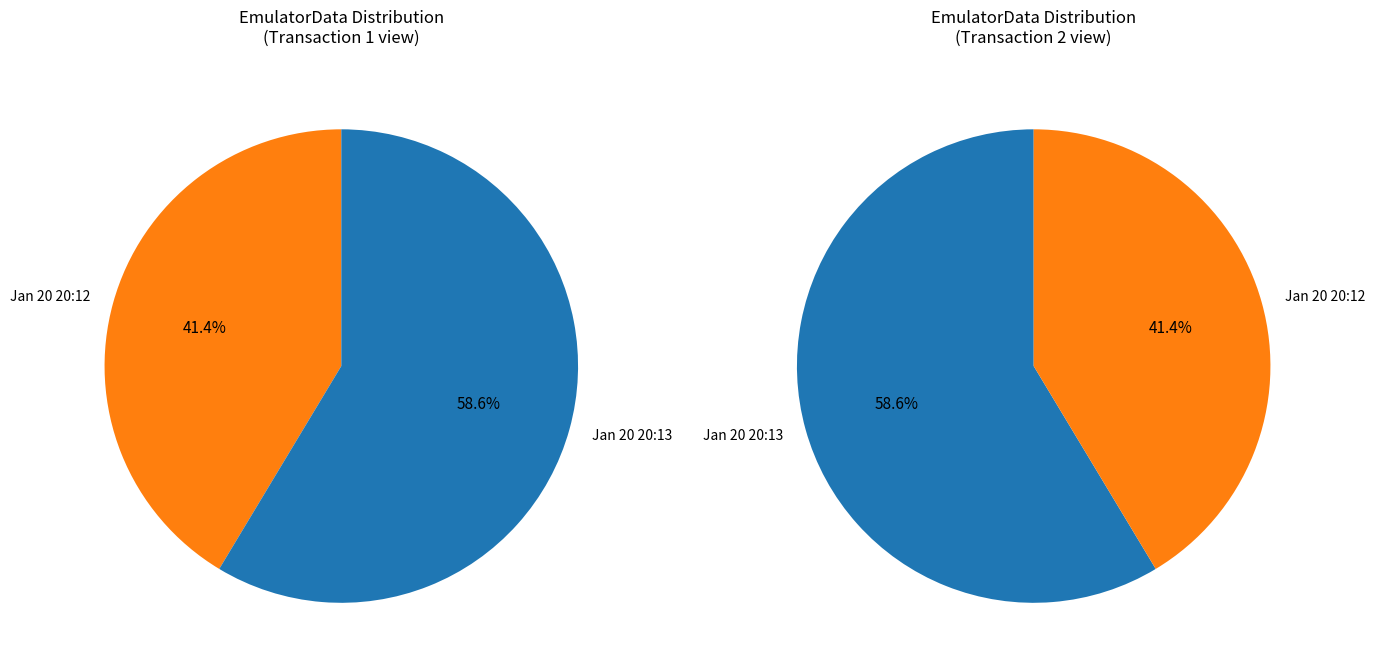

To the nearest percent, what is the average slice percentage?

50%